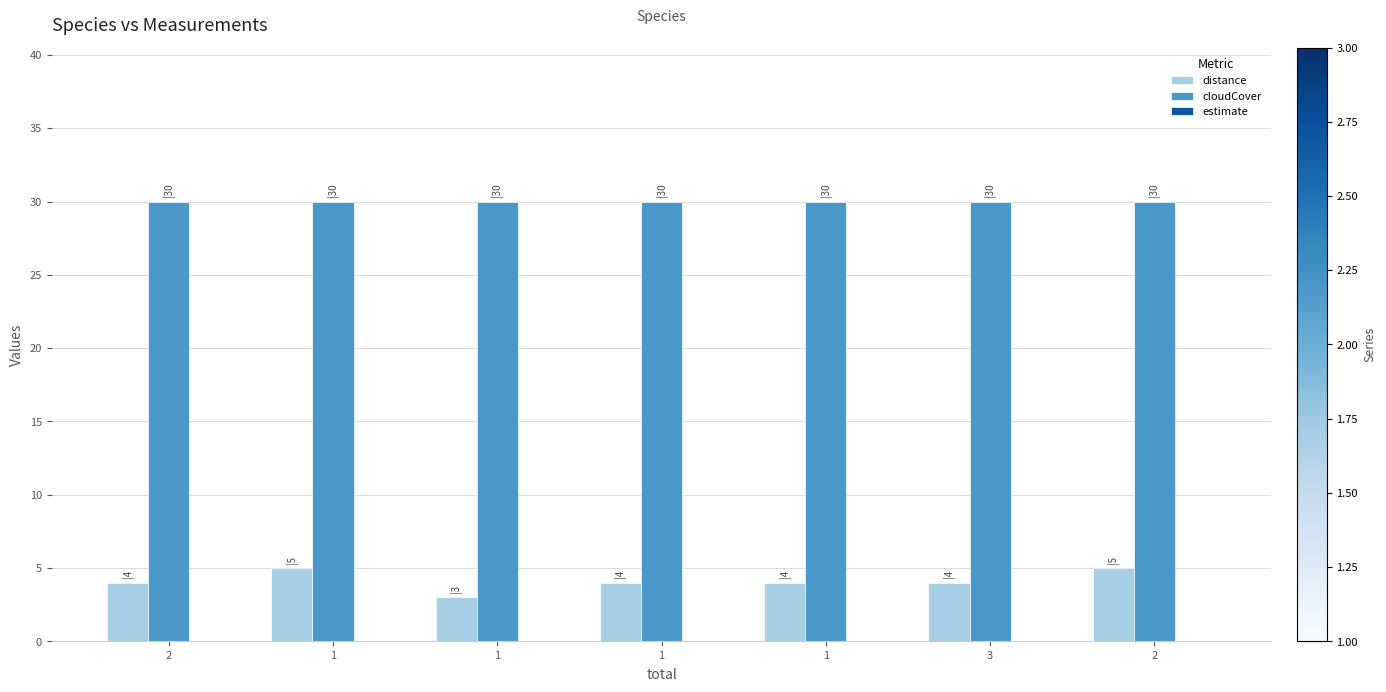

What is the total value across all series at 3?

34